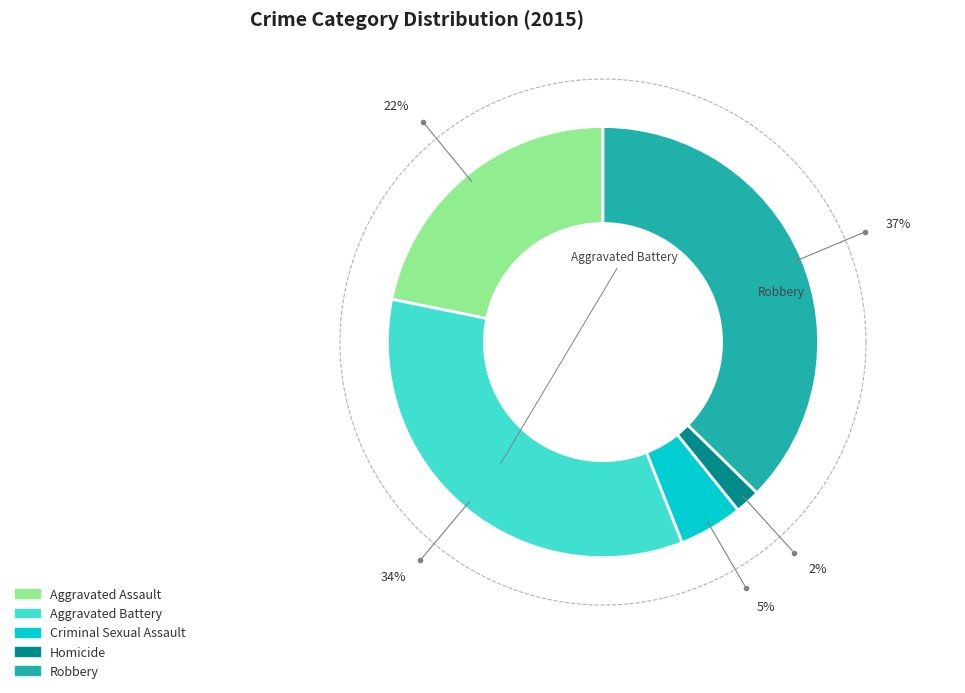

Does any single category account for the majority?

No